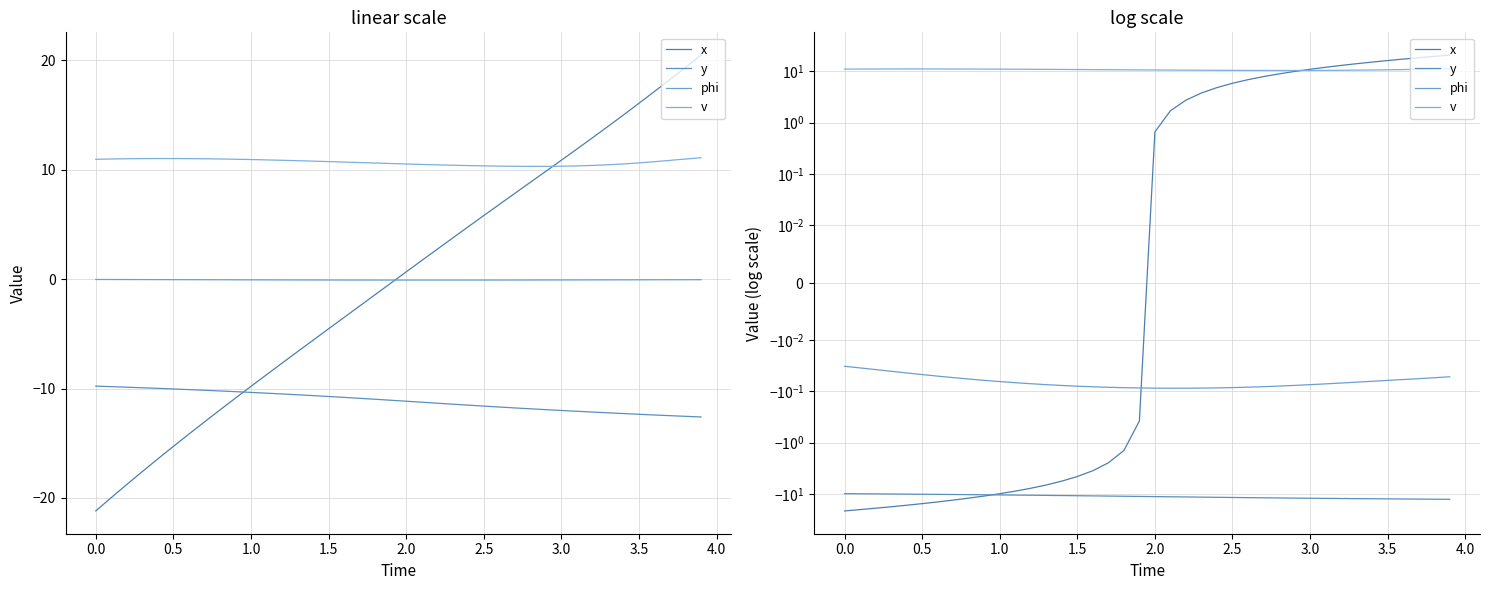

Count the number of data series in this chart.

4